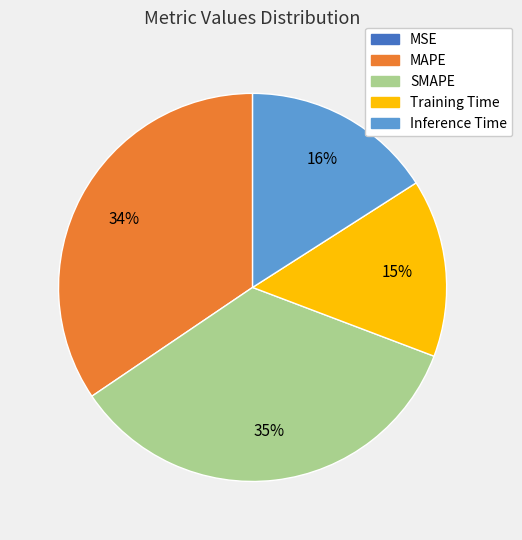

To the nearest percent, what percentage of the pie is SMAPE?

35%